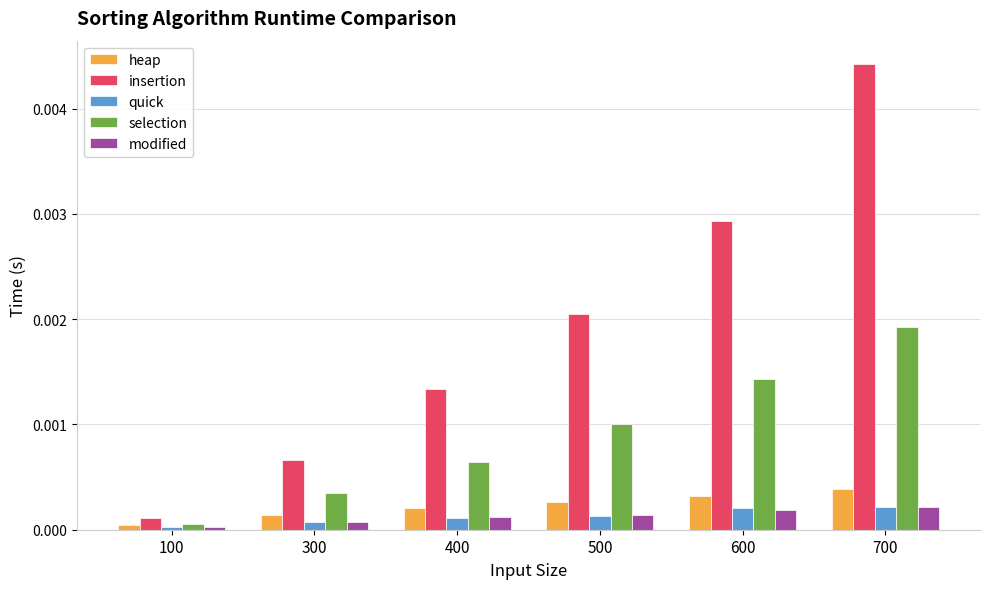

Is it true that quick equals 0.0 at 300?

True